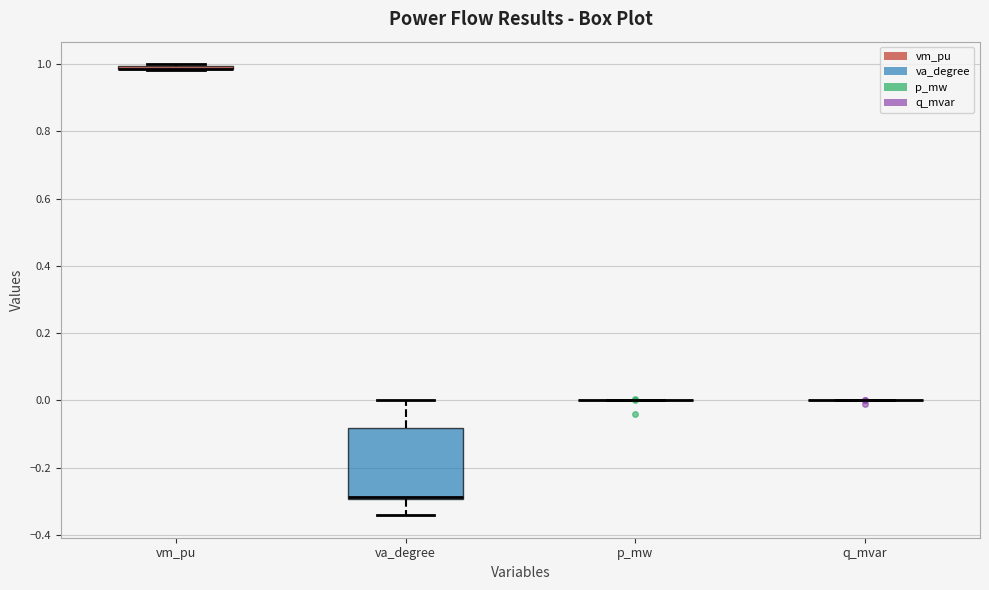

Comparing the boxes themselves (not the whiskers), which one is the tallest?

va_degree